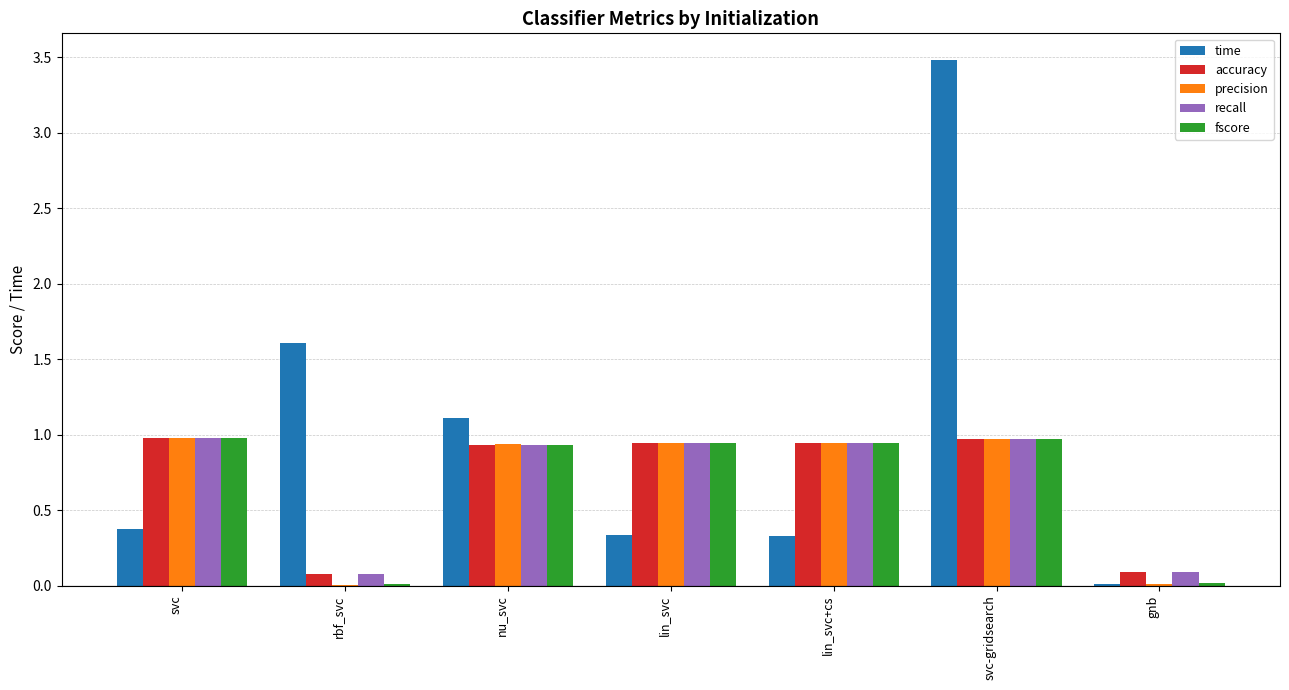

What is the sum of the time values at lin_svc and lin_svc+cs?

0.7